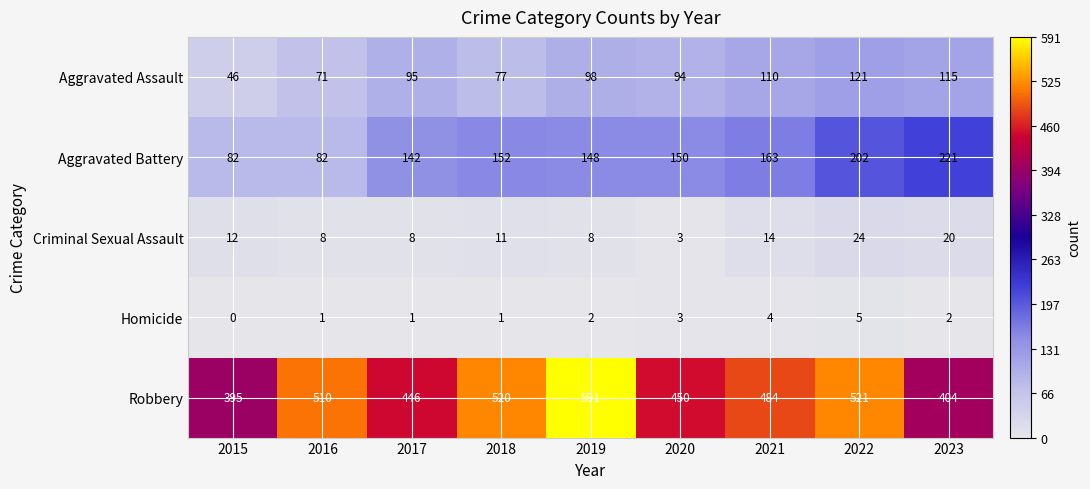

List the series in order of their peak value, highest first.

Robbery, Aggravated Battery, Aggravated Assault, Criminal Sexual Assault, Homicide